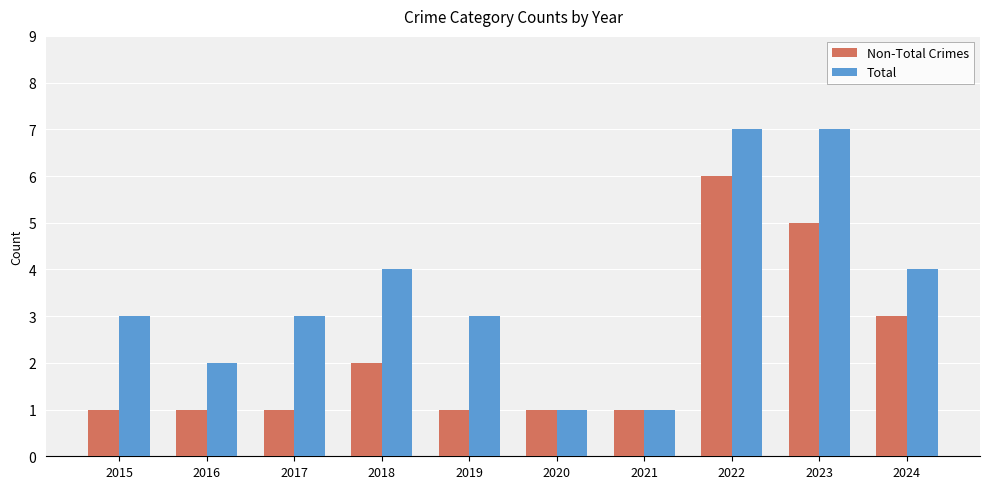

Reading right to left, list all the values displayed in this chart.

Non-Total Crimes: 2024=3	2023=5	2022=6	2021=1	2020=1	2019=1	2018=2	2017=1	2016=1	2015=1
Total: 2024=4	2023=7	2022=7	2021=1	2020=1	2019=3	2018=4	2017=3	2016=2	2015=3